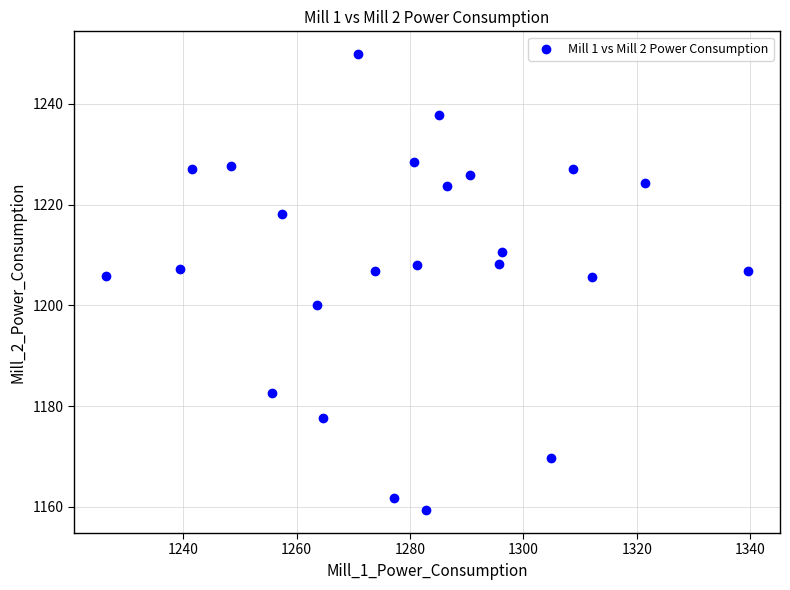

What is the range of X values (max minus min)?

113.2